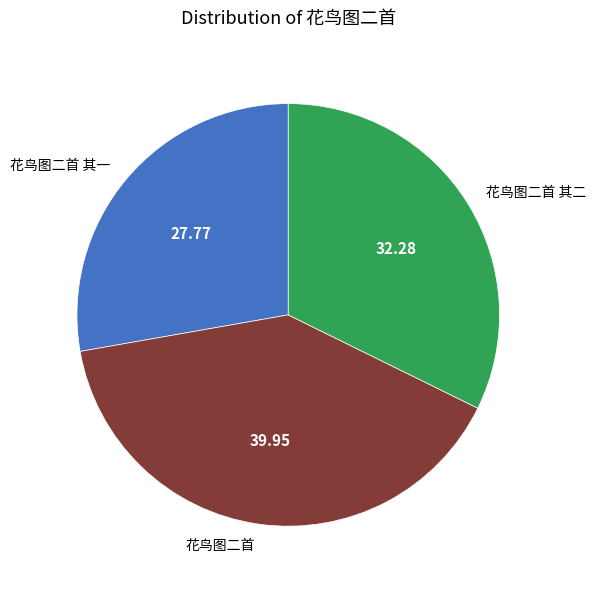

Which has a higher value, 花鸟图二首 其二 or 花鸟图二首?

花鸟图二首